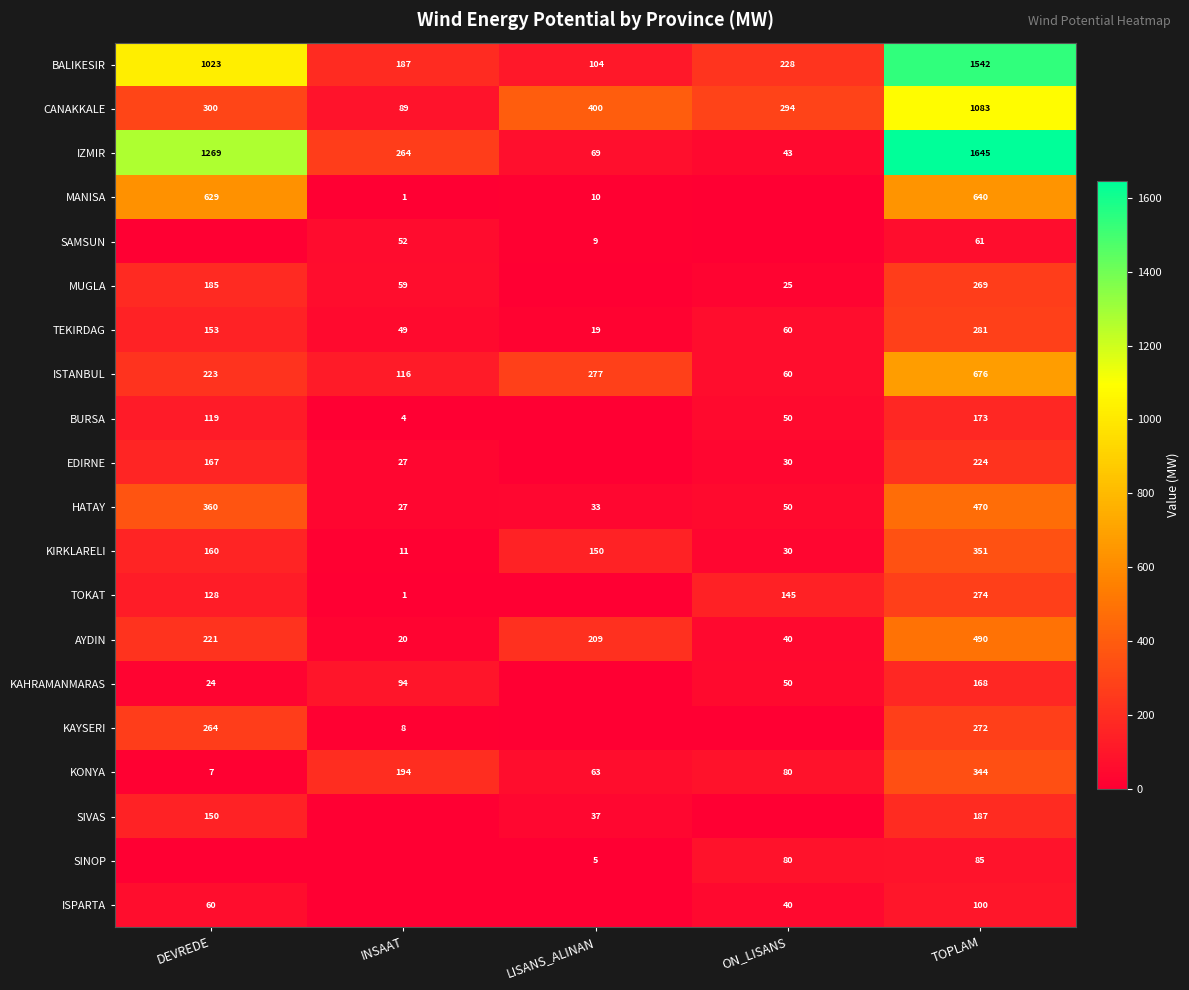

What is the difference between the KAYSERI values at DEVREDE and TOPLAM?

8